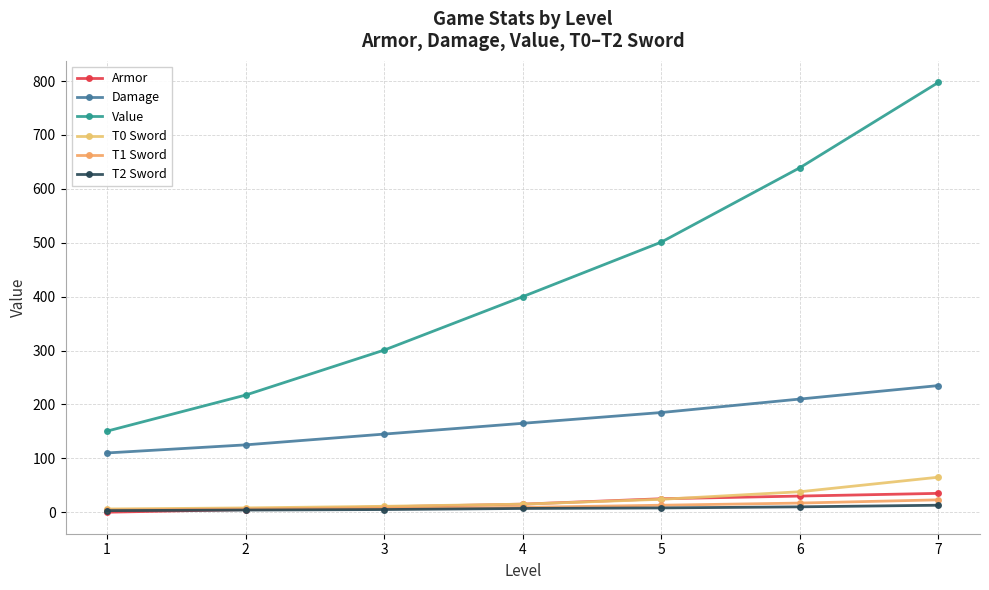

What is the sum of all Armor values?

120.0